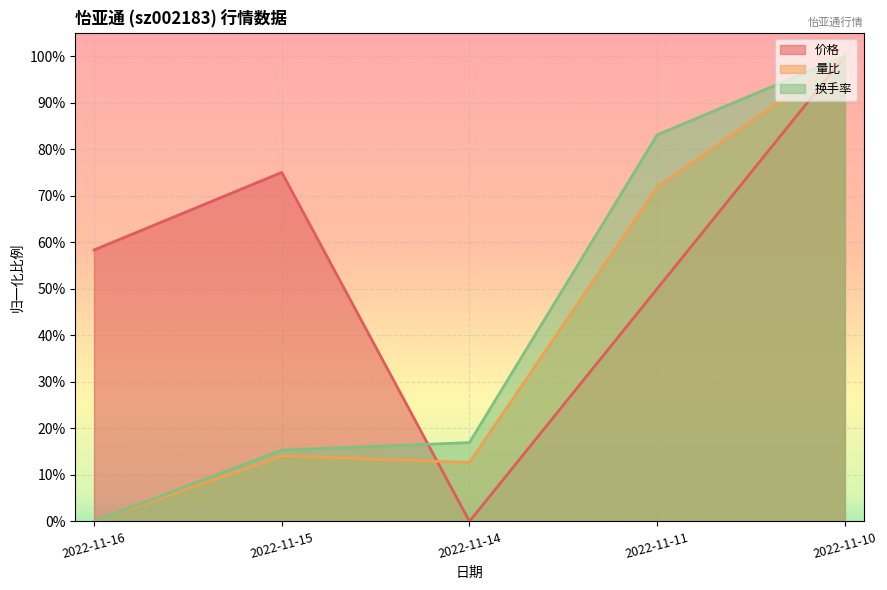

True or false: 价格 has a value of 1.0 at 2022-11-15.

False